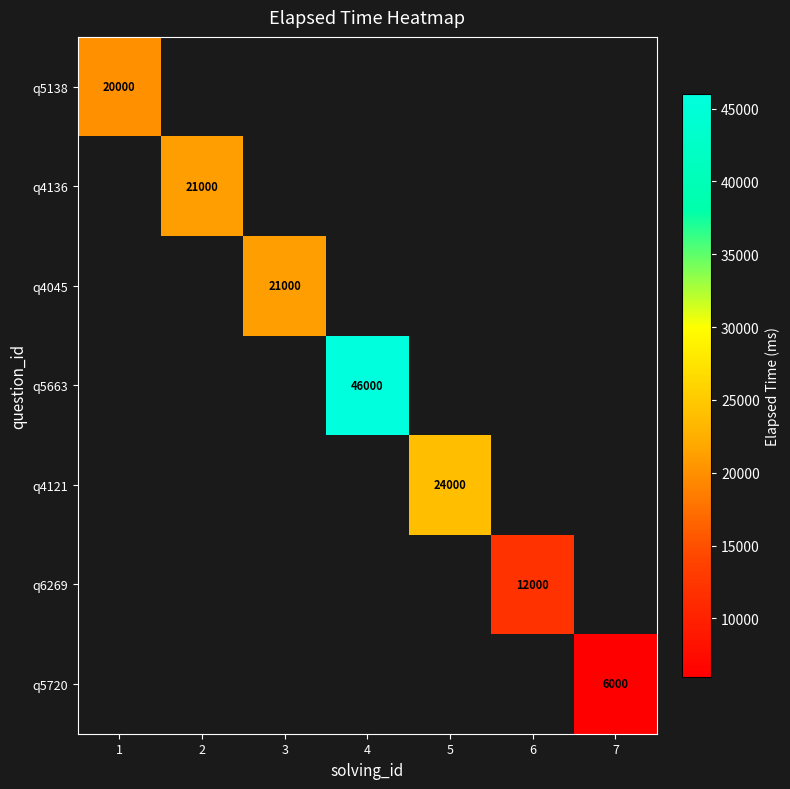

Is it true that q5663 equals 46000 at 4?

True